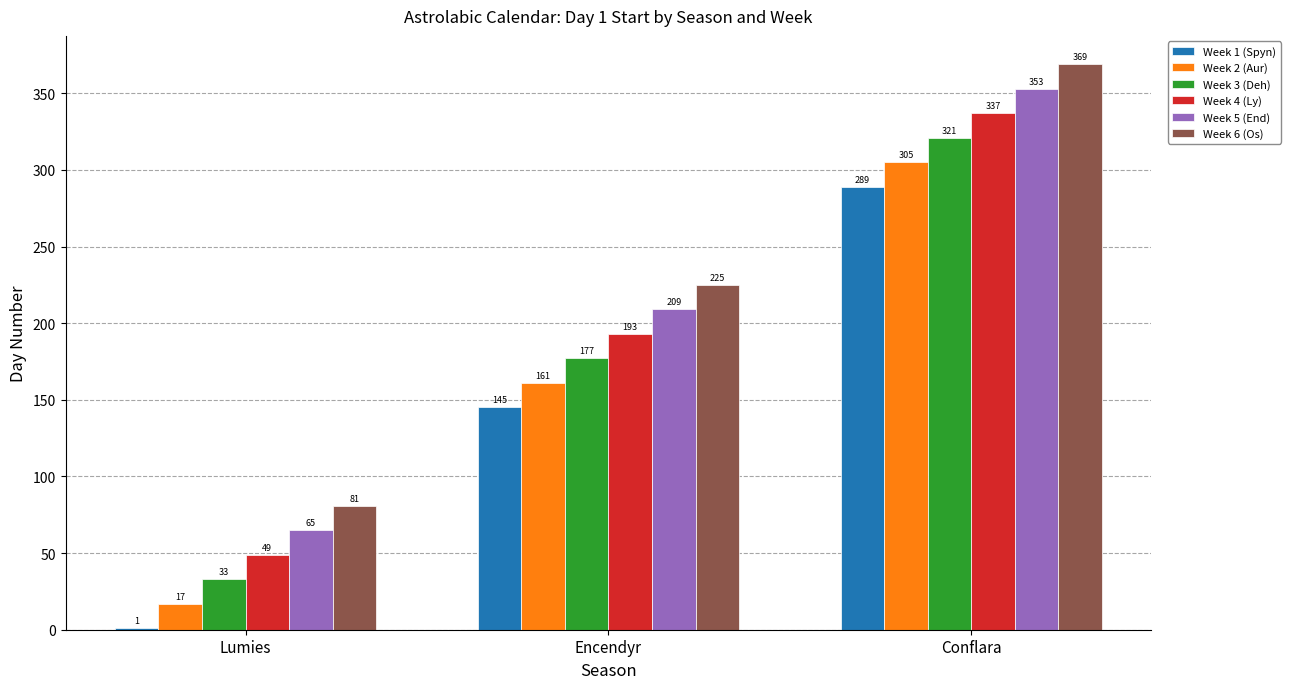

What is the difference between the Week 3 (Deh) values at Lumies and Conflara?

288